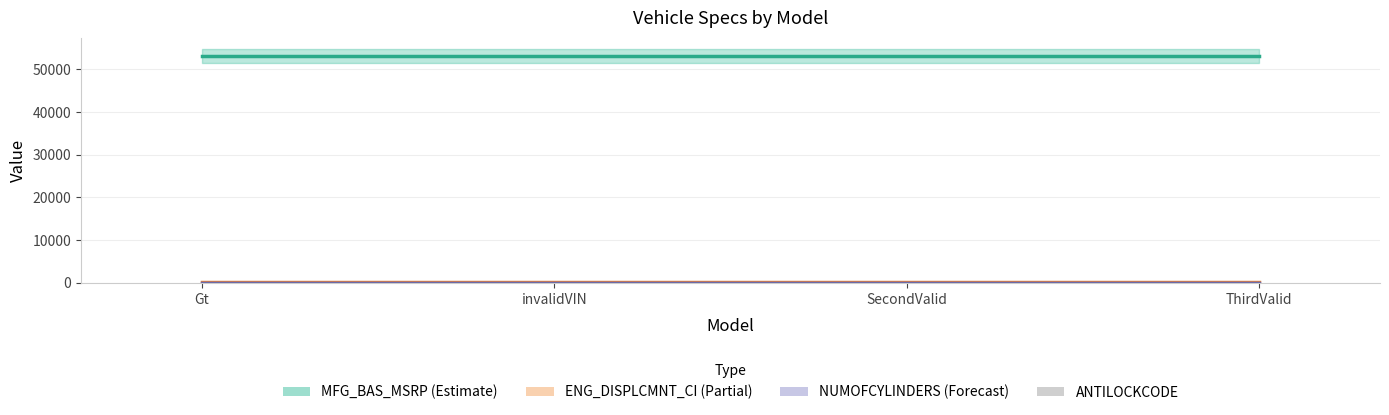

Read the NUMOFCYLINDERS value at ThirdValid.

8